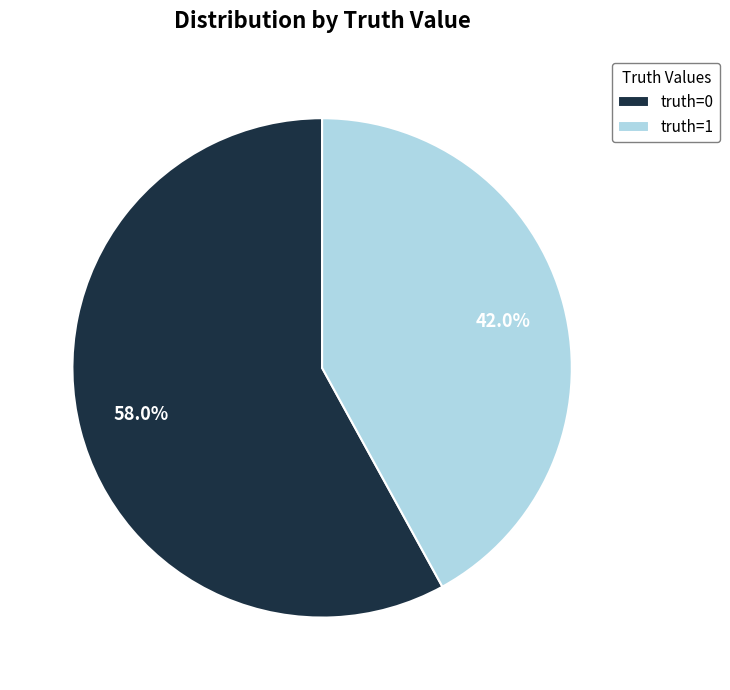

Rank the categories by value from lowest to highest.

truth=1, truth=0